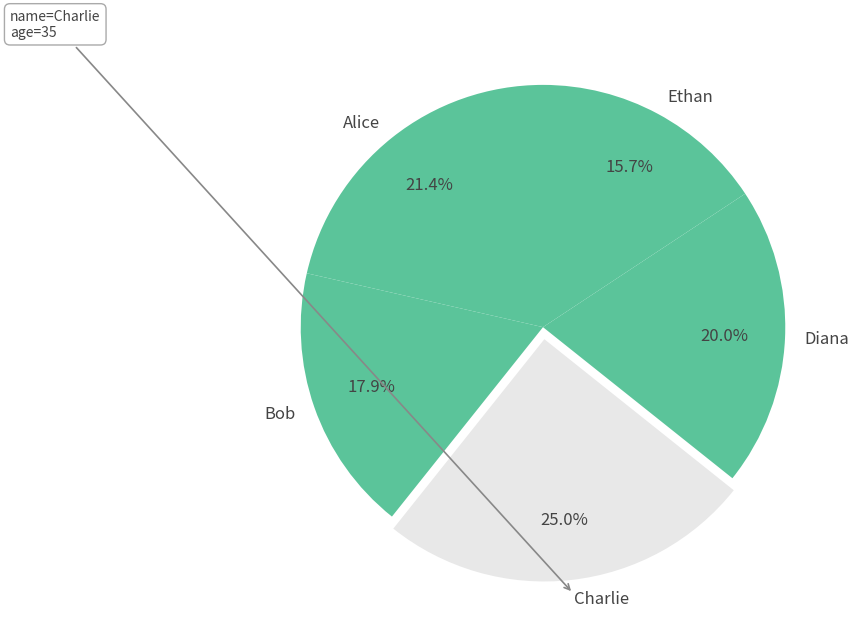

True or false: Bob accounts for 18% of the total.

True